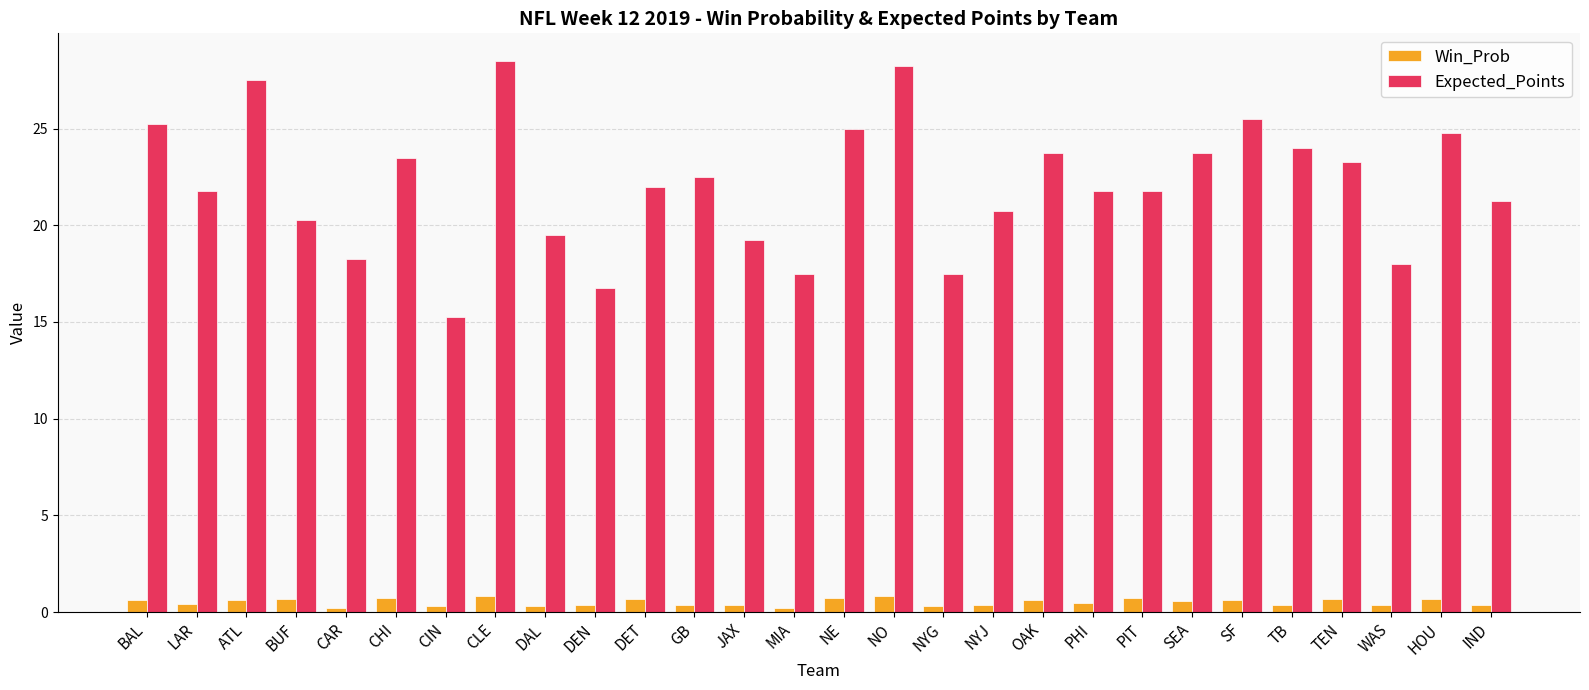

How many data points in Expected_Points are less than 22?

14